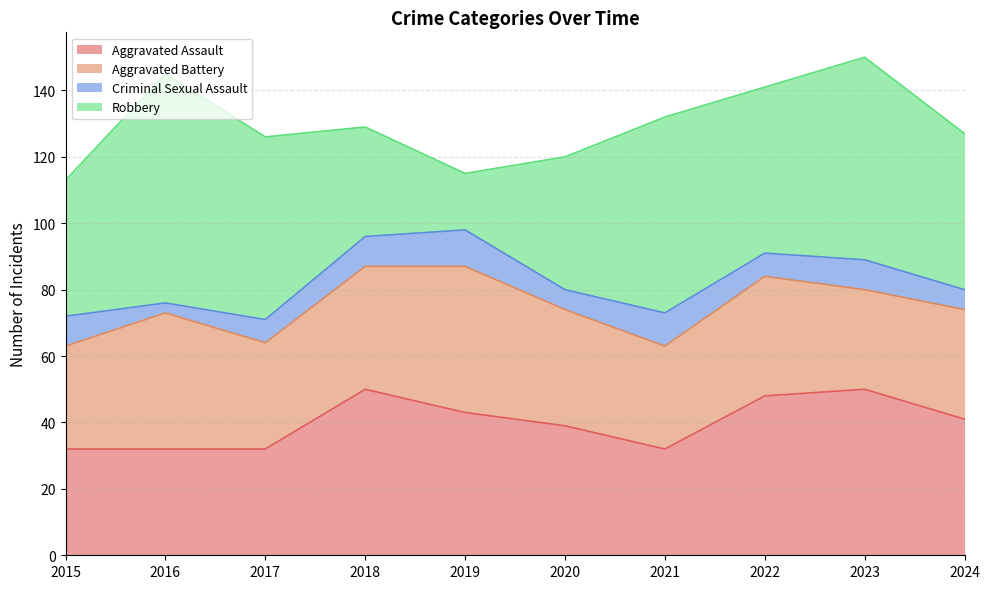

At which category does Robbery reach its first local valley?

2019